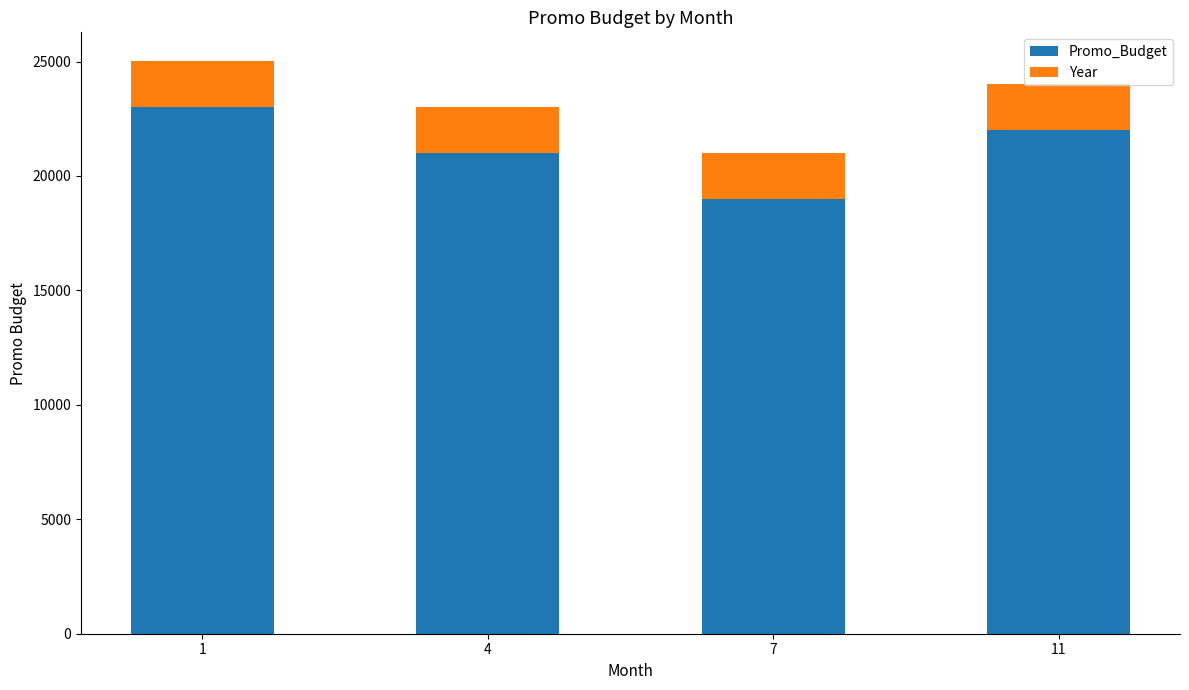

What is the sum of all Promo_Budget values?

85000